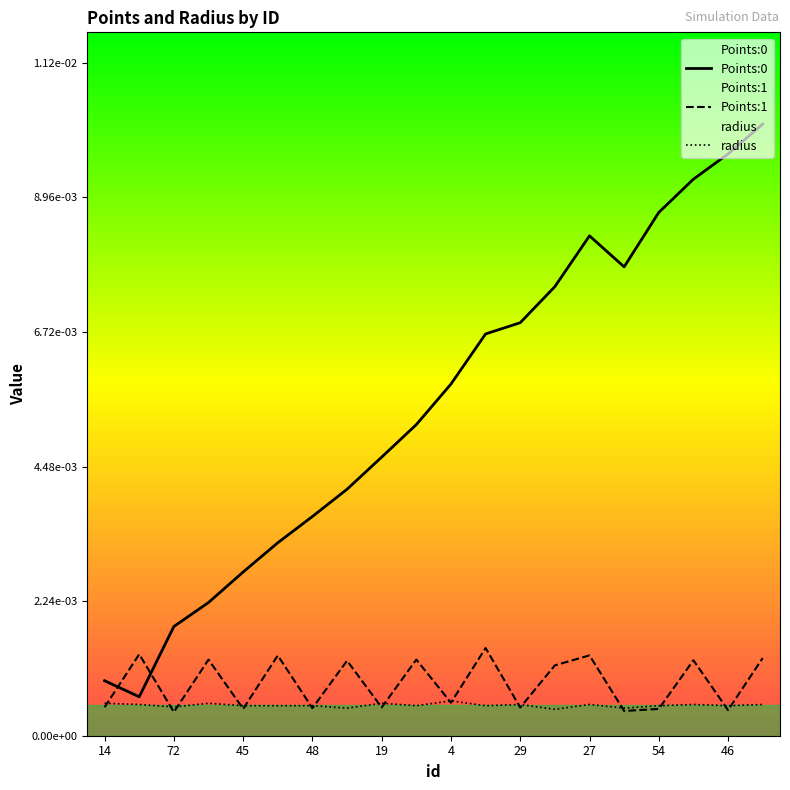

Between which two adjacent categories do Points:0 and Points:1 first intersect?

14 and 72